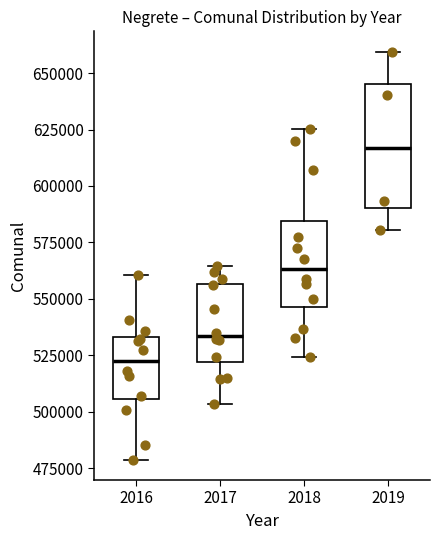

Which box is the tallest, from its lower edge to its upper edge?

2019